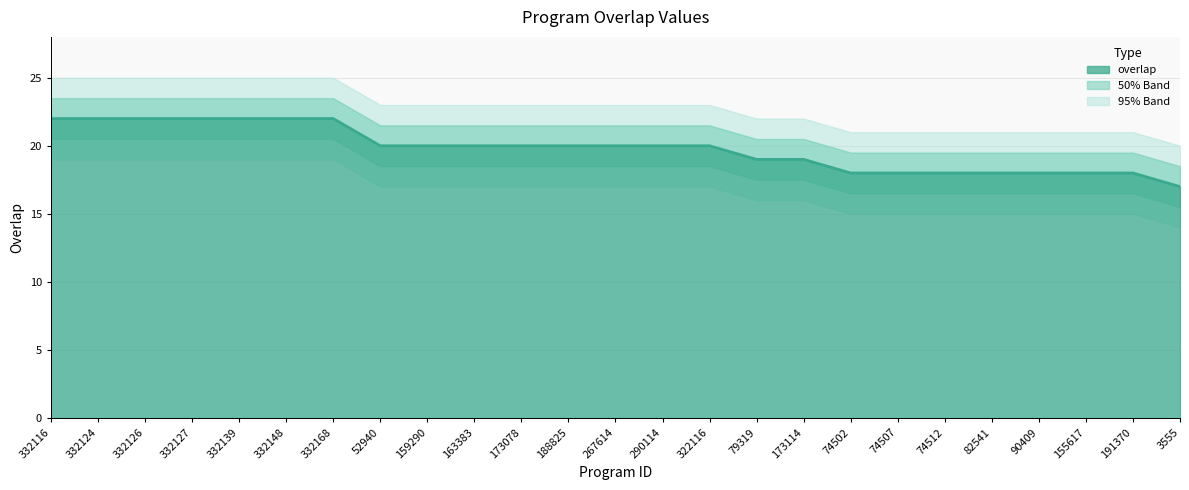

The chart shows a value of 18 at 74512. True or false?

True